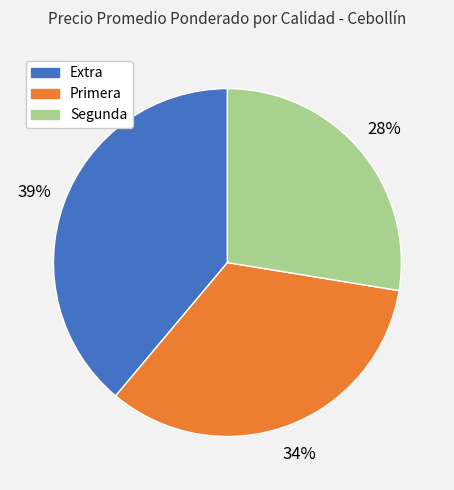

What is the smallest slice in the pie chart?

Segunda